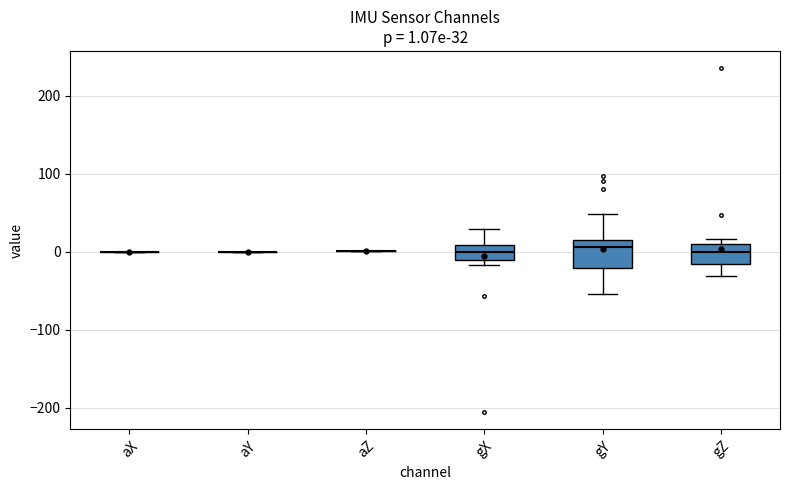

Comparing the boxes themselves (not the whiskers), which one is the tallest?

gY